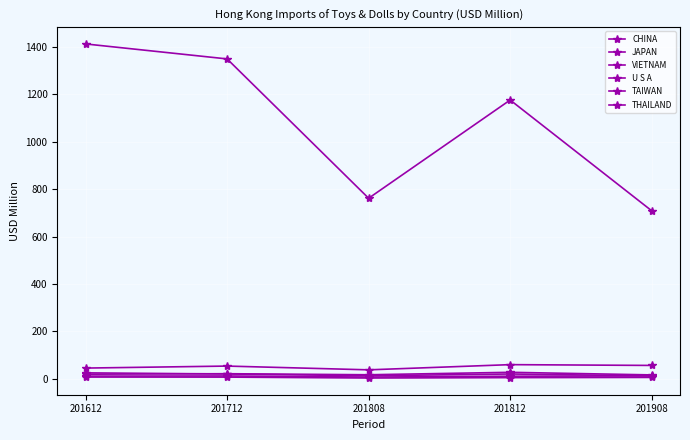

At 201808, list the series in order from largest to smallest.

CHINA, JAPAN, VIETNAM, U S A, TAIWAN, THAILAND